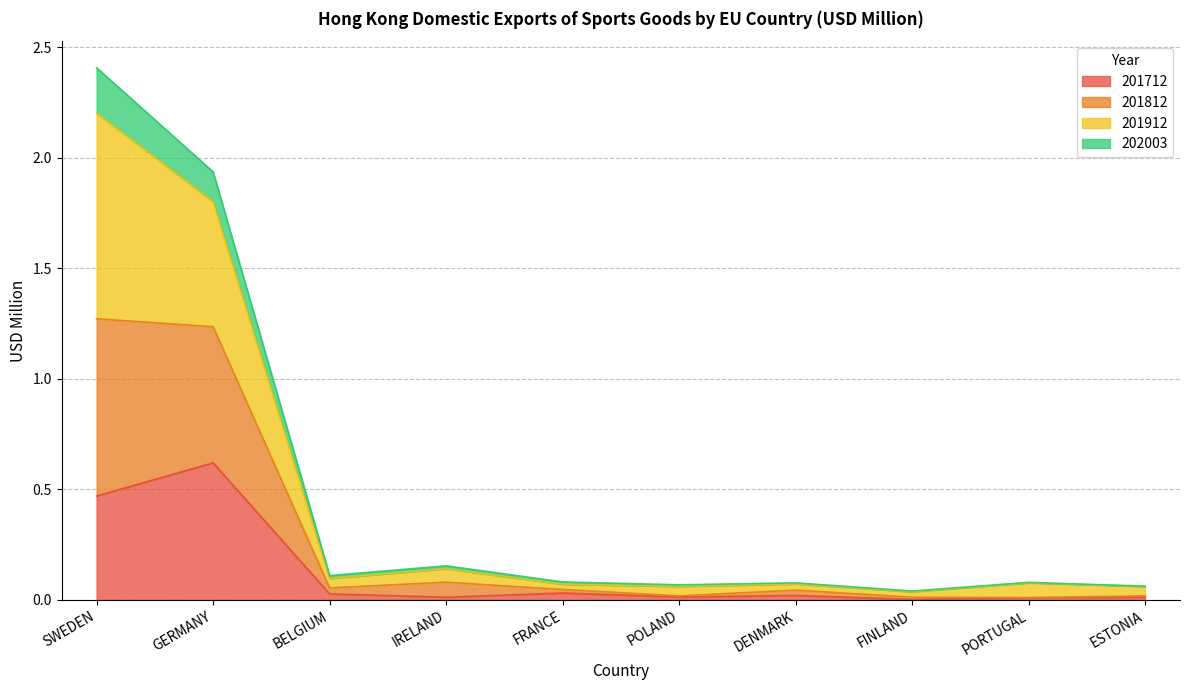

At how many categories does at least one series exceed 0?

10